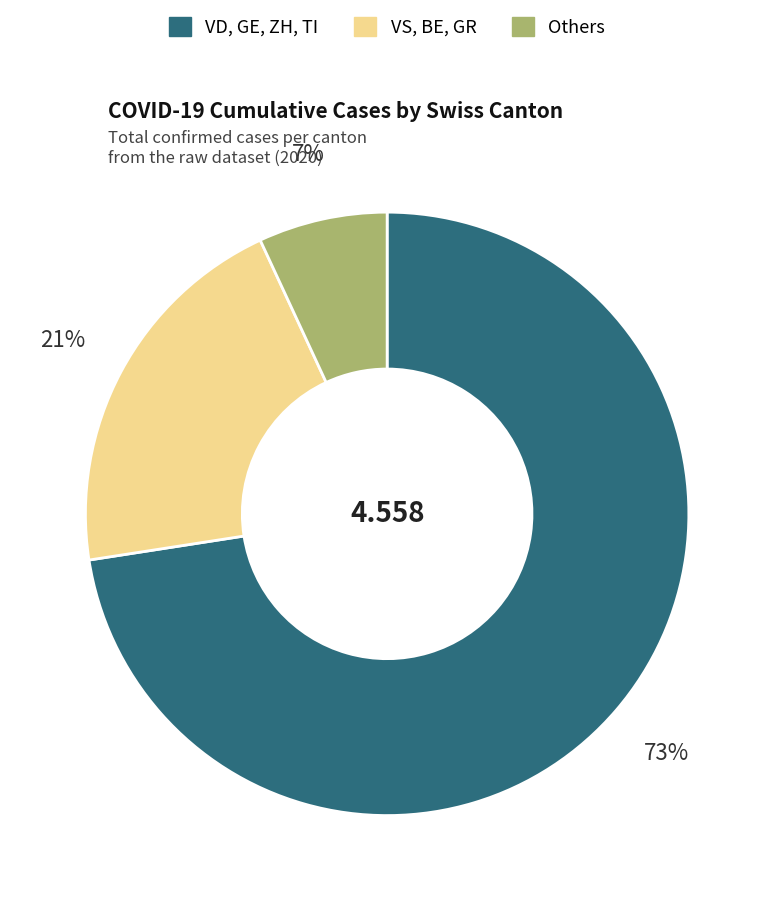

Does any single category account for the majority?

Yes